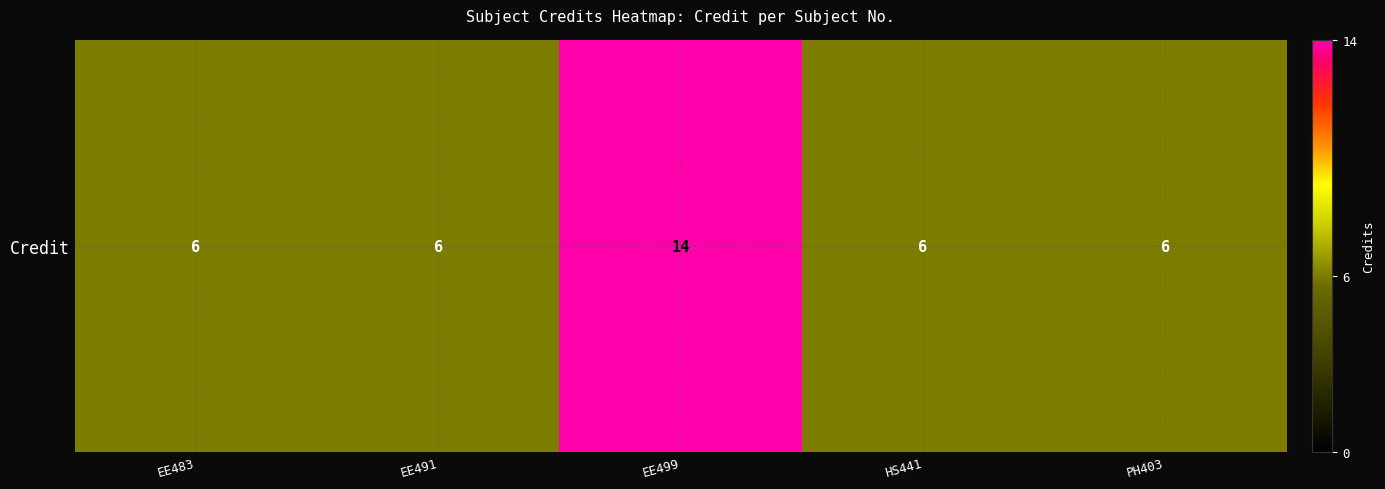

What is the greatest value displayed?

14